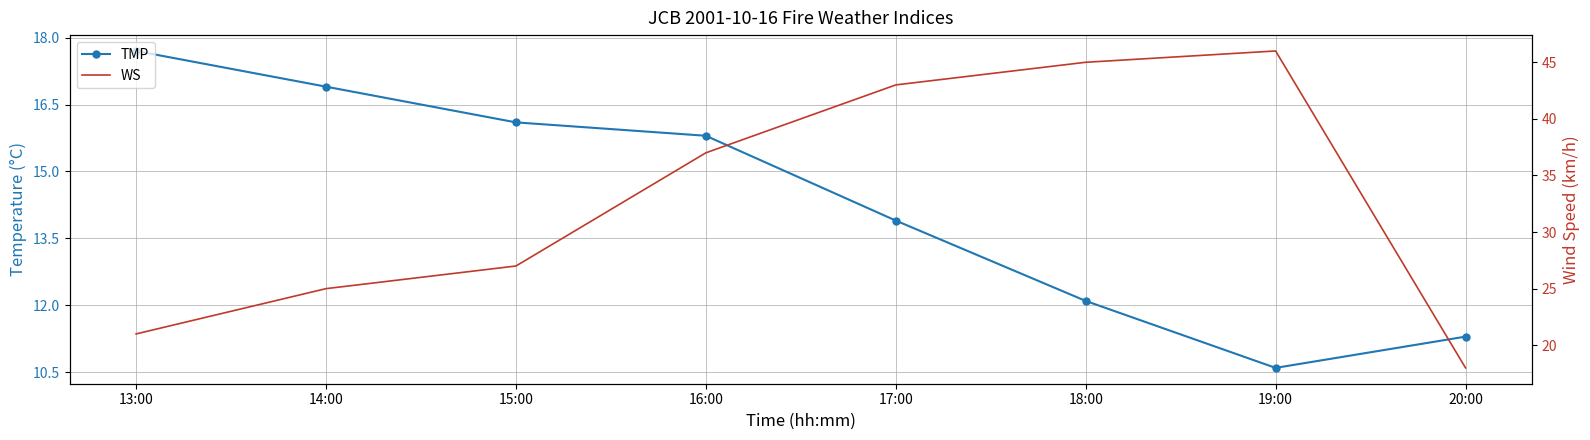

Rank the series at 18:00 from highest to lowest value.

WS, TMP